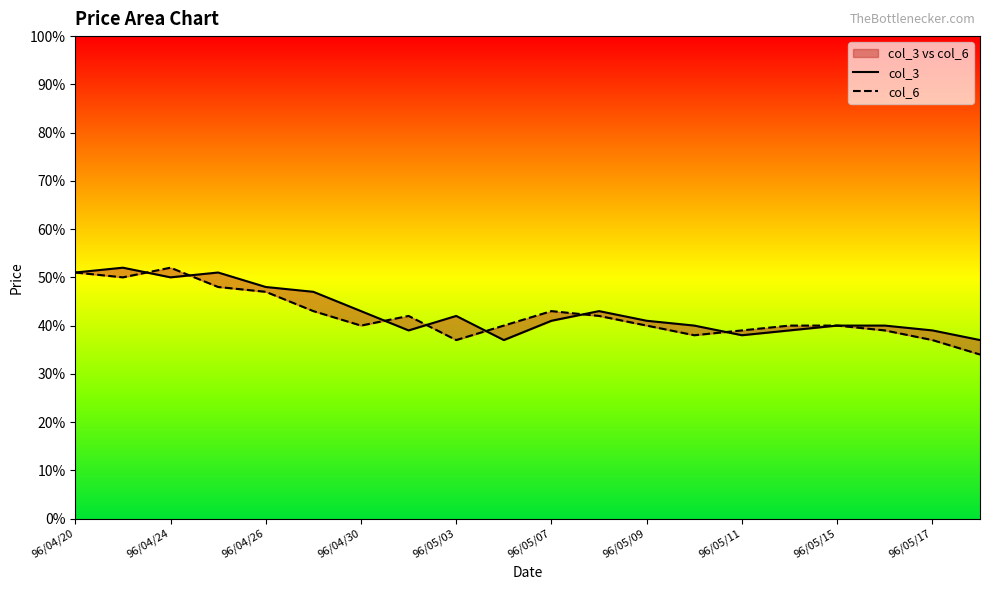

Count the col_6 values in the range 0 to 1.

20